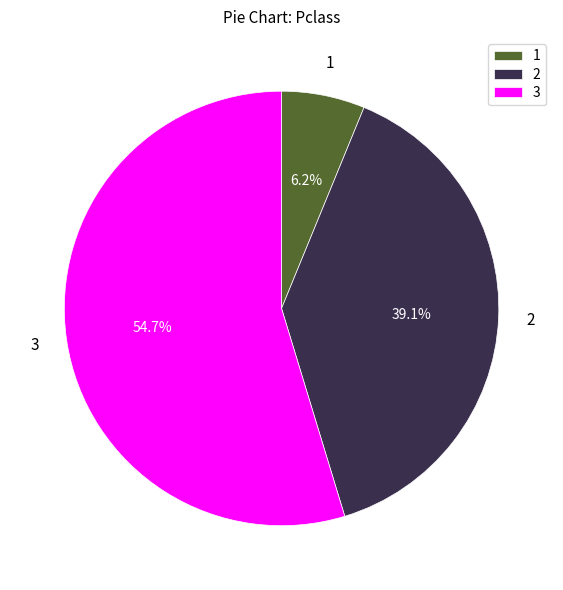

Which has a higher value, 3 or 2?

3